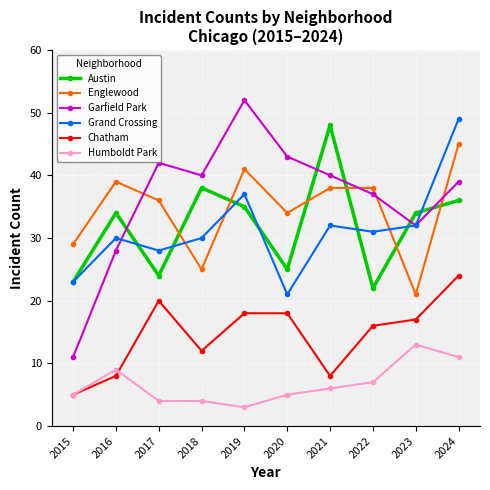

Which series has the largest total across all categories?

Garfield Park